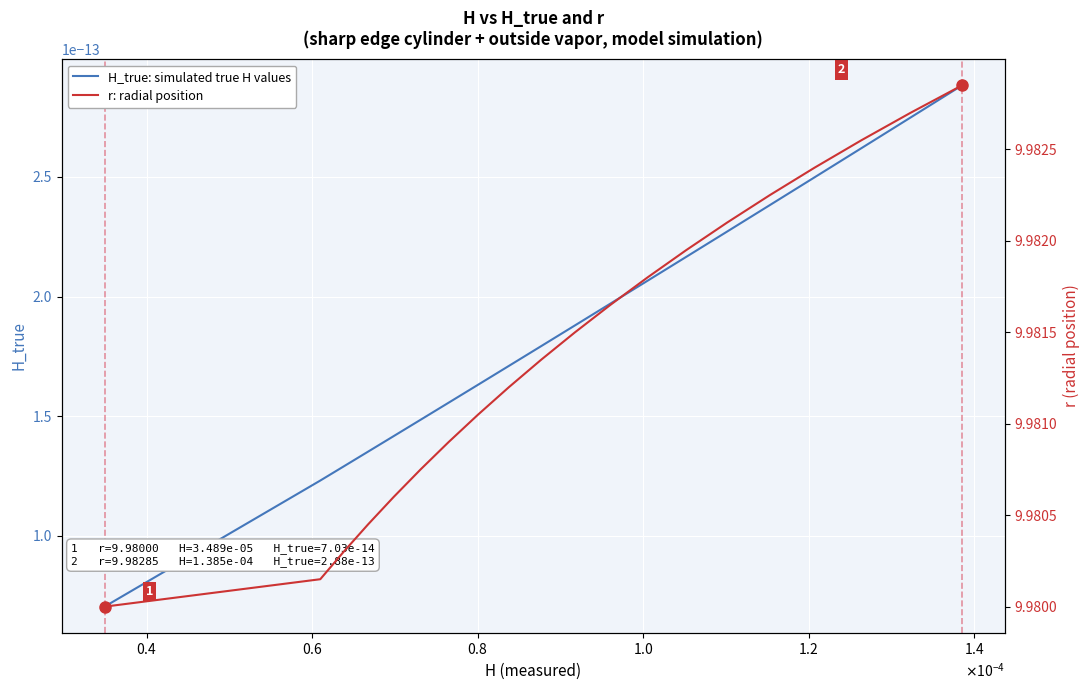

At how many categories does at least one series exceed 8?

20